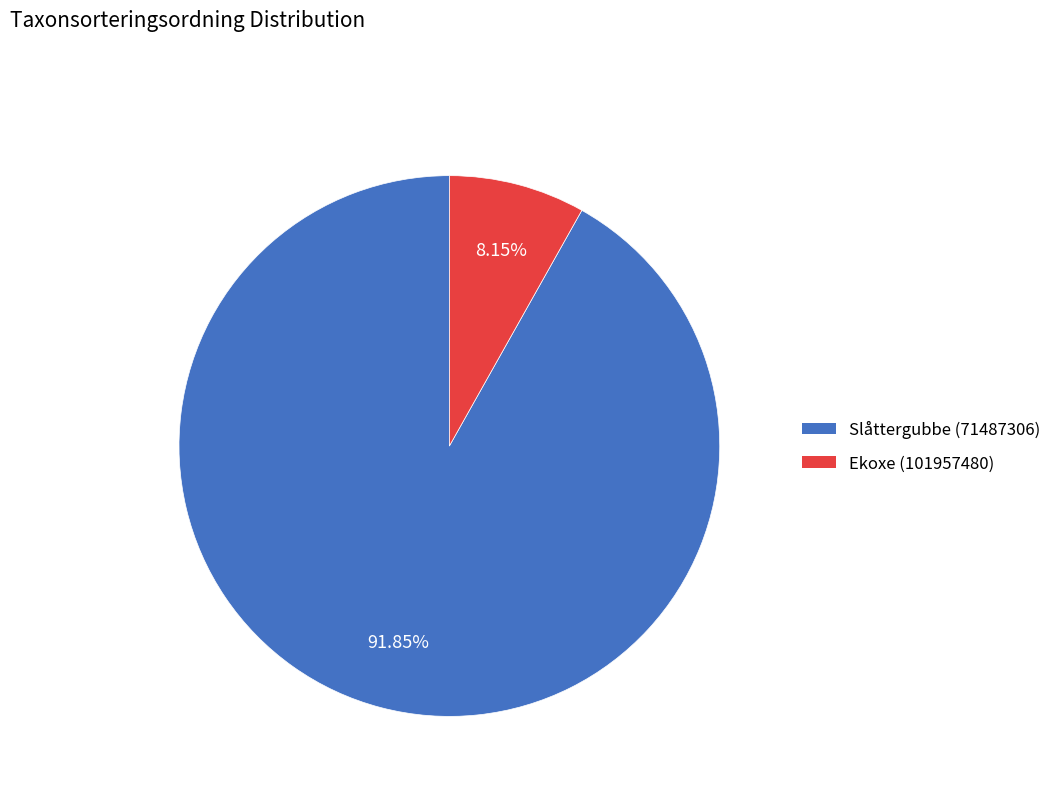

How many slices are in this pie chart?

2